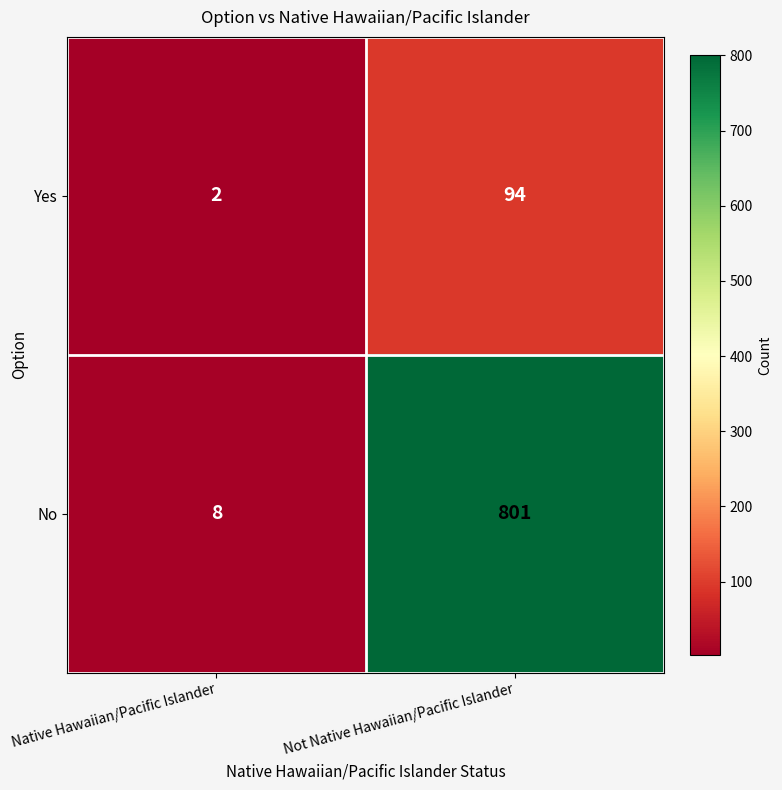

Which category has the lowest value across all series?

Native Hawaiian/Pacific Islander